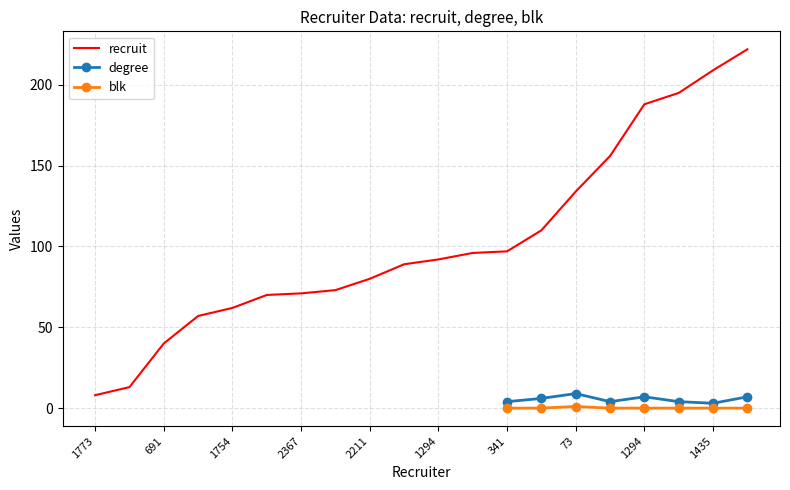

Is the value of recruit at 2973 greater than the value of blk at 1385?

Yes